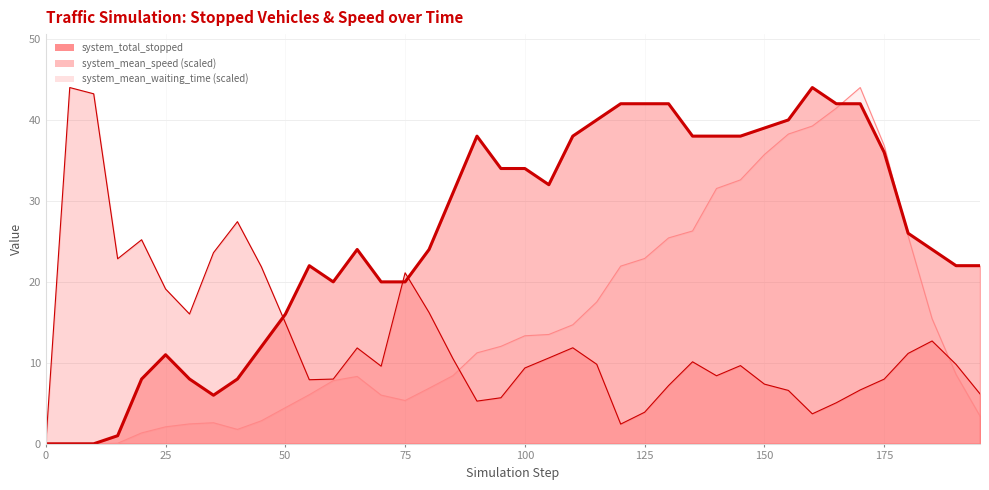

What is the difference between the maximum and minimum values in the system_mean_waiting_time series?

44.0